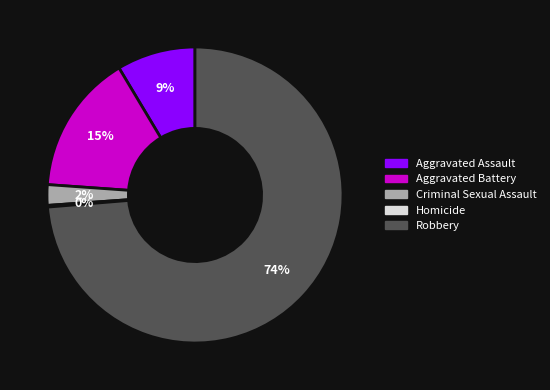

Does Robbery represent more than half of the total?

Yes